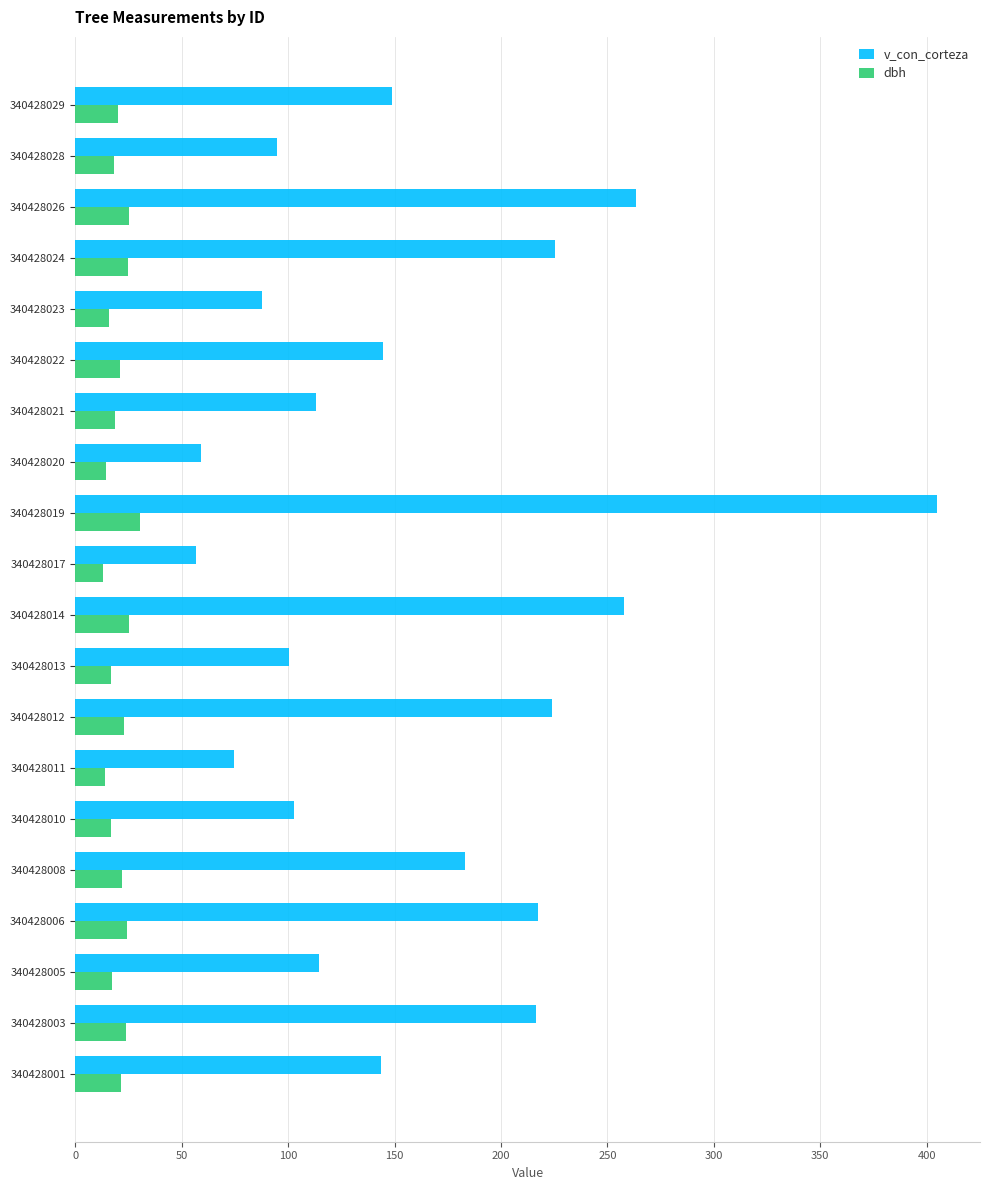

What is the greatest value displayed?

404.8